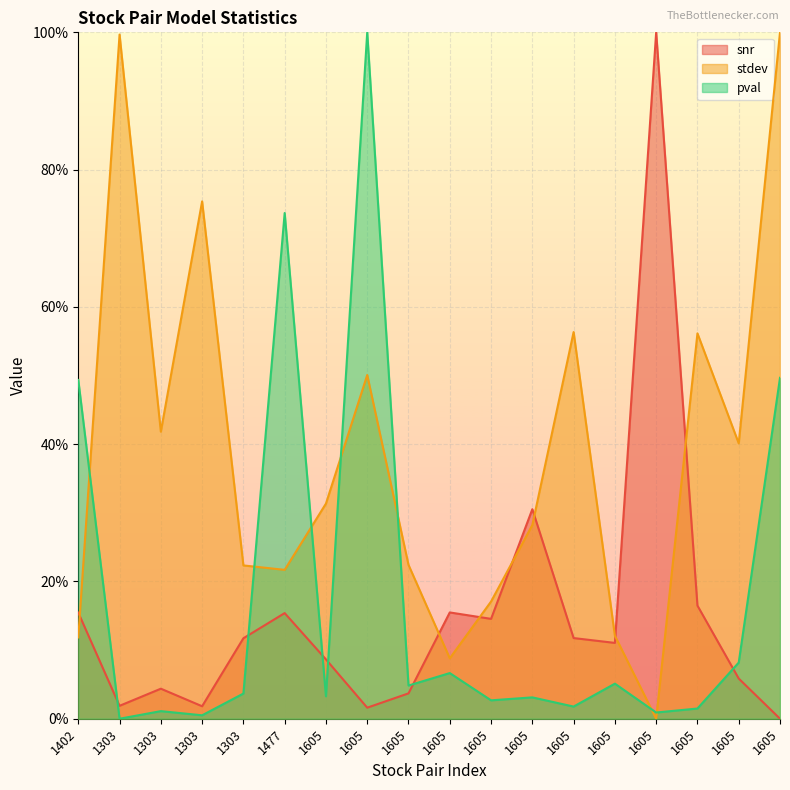

Reading left to right, list all the values displayed in this chart.

snr: 0.2	0.0	0.0	0.0	0.1	0.2	0.1	0.0	0.0	0.2	0.1	0.3	0.1	0.1	1.0	0.2	0.1	0.0
stdev: 0.1	1.0	0.4	0.8	0.2	0.2	0.3	0.5	0.2	0.1	0.2	0.3	0.6	0.1	0.0	0.6	0.4	1.0
pval: 0.5	0.0	0.0	0.0	0.0	0.7	0.0	1.0	0.0	0.1	0.0	0.0	0.0	0.1	0.0	0.0	0.1	0.5